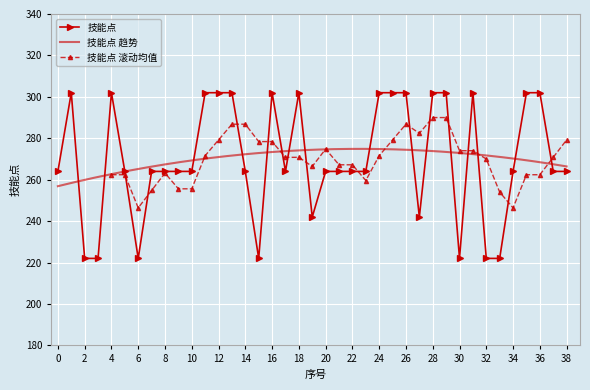

Rank the categories by value from highest to lowest.

1, 4, 11, 12, 13, 16, 18, 24, 25, 26, 28, 29, 31, 35, 36, 0, 5, 7, 8, 9, 10, 14, 17, 20, 21, 22, 23, 34, 37, 38, 19, 27, 2, 3, 6, 15, 30, 32, 33